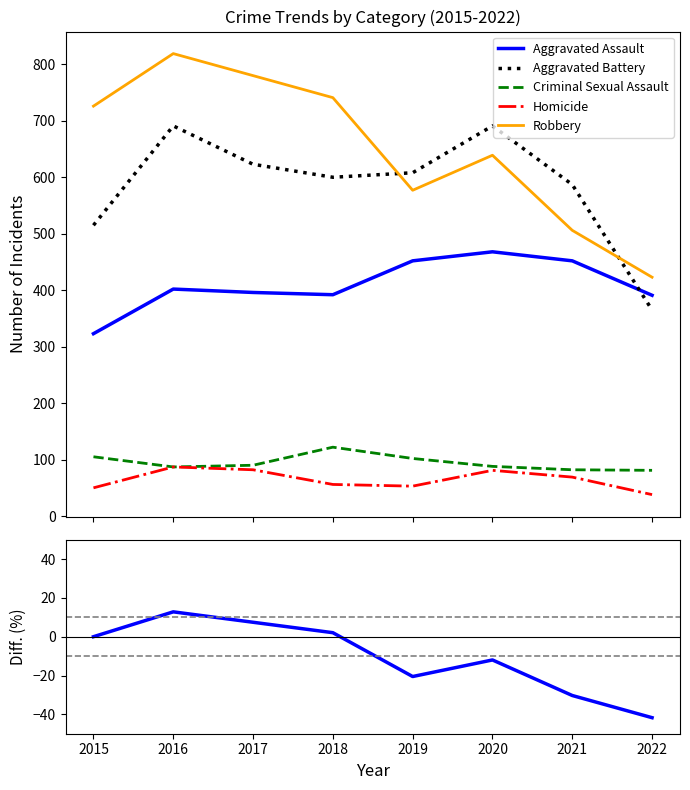

Reading right to left, extract all data points from this chart.

Aggravated Assault: 2022=391.0	2021=452.0	2020=468.0	2019=452.0	2018=392.0	2017=396.0	2016=402.0	2015=323.0
Aggravated Battery: 2022=365.0	2021=587.0	2020=691.0	2019=608.0	2018=600.0	2017=623.0	2016=691.0	2015=515.0
Criminal Sexual Assault: 2022=81.0	2021=82.0	2020=88.0	2019=102.0	2018=122.0	2017=90.0	2016=87.0	2015=105.0
Homicide: 2022=38.0	2021=69.0	2020=81.0	2019=53.0	2018=56.0	2017=82.0	2016=87.0	2015=50.0
Robbery: 2022=-41.7	2021=-30.3	2020=-12.0	2019=-20.5	2018=2.1	2017=7.4	2016=12.8	2015=0.0